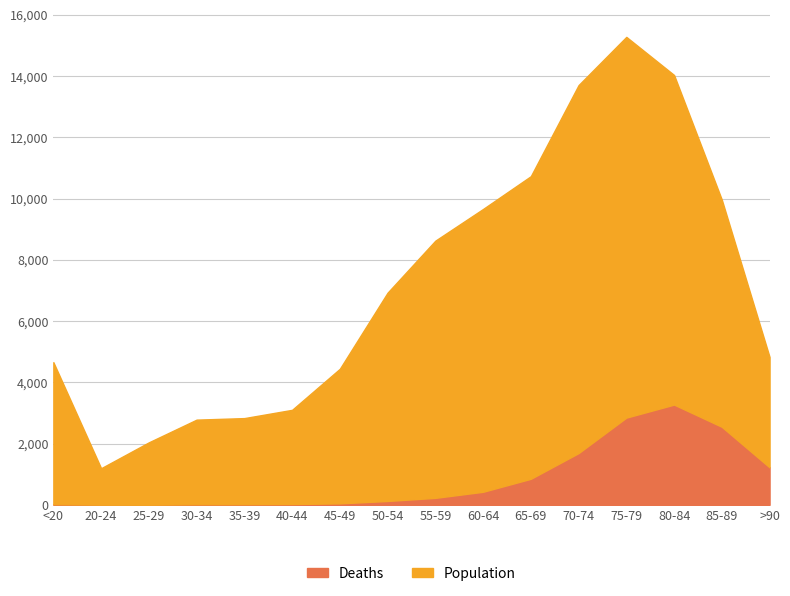

Rank the categories by Deaths value from lowest to highest.

25-29, 20-24, 30-34, <20, 35-39, 40-44, 45-49, 50-54, 55-59, 60-64, 65-69, >90, 70-74, 85-89, 75-79, 80-84